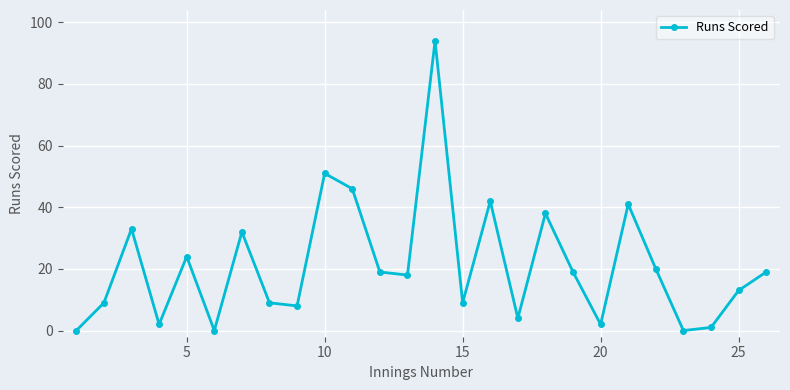

What is the greatest value displayed?

94